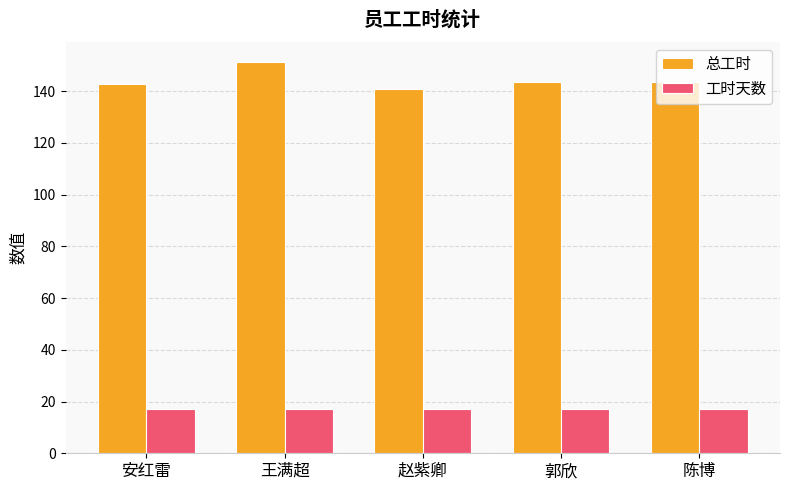

Is it true that 工时天数 equals 30.3 at 郭欣?

False